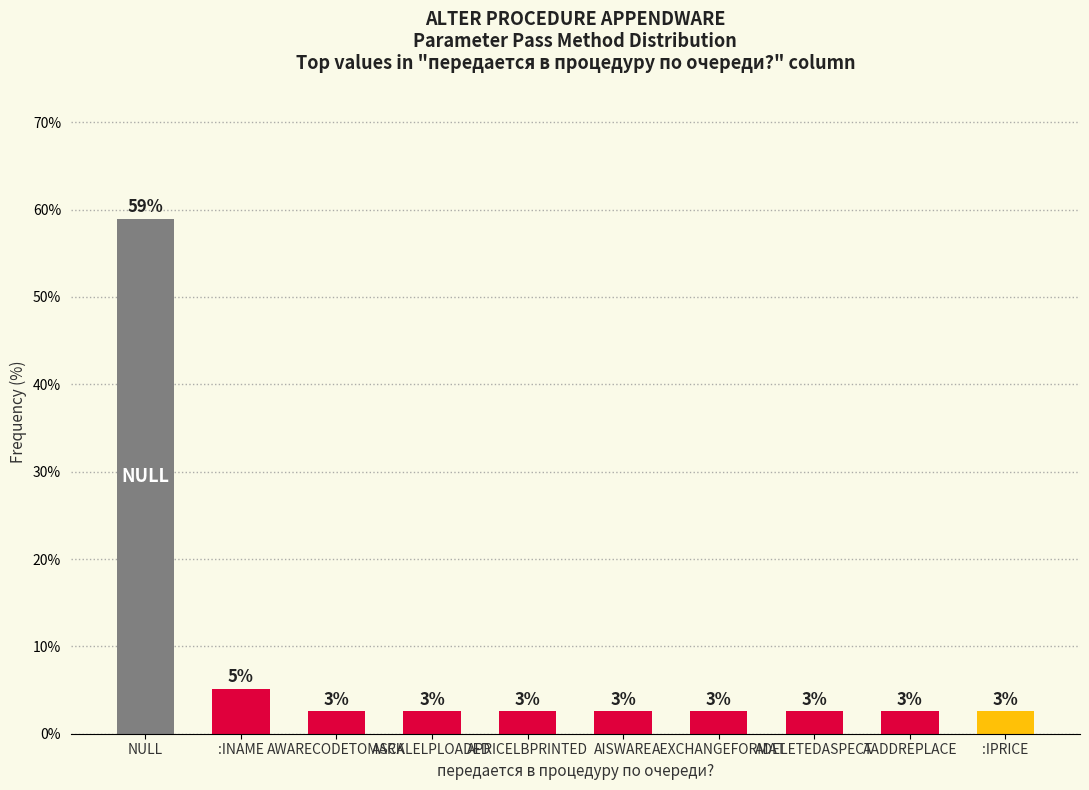

Does the chart contain any negative values?

No